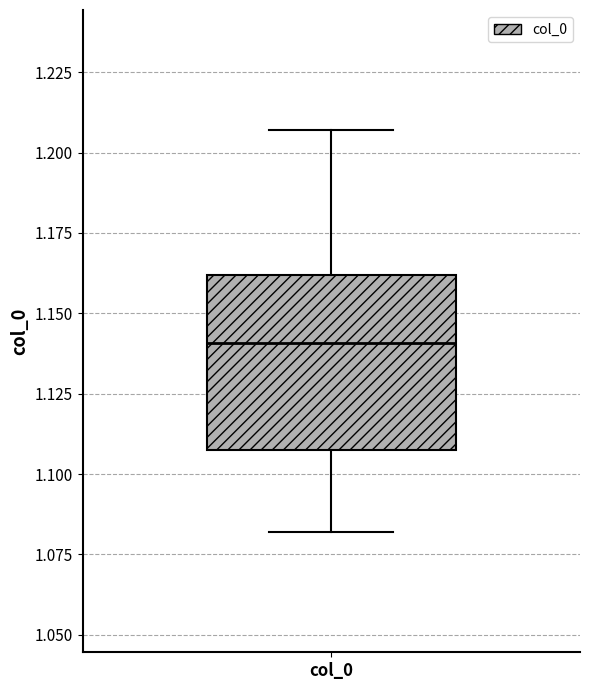

Transcribe this box plot: give where the median line is, the range the box spans, and where the two whiskers end, as read against the y-axis. The values are not printed on the chart, so give them approximately, as read against the axis.

median 1.140, box 1.110 to 1.160, whiskers 1.080 to 1.205